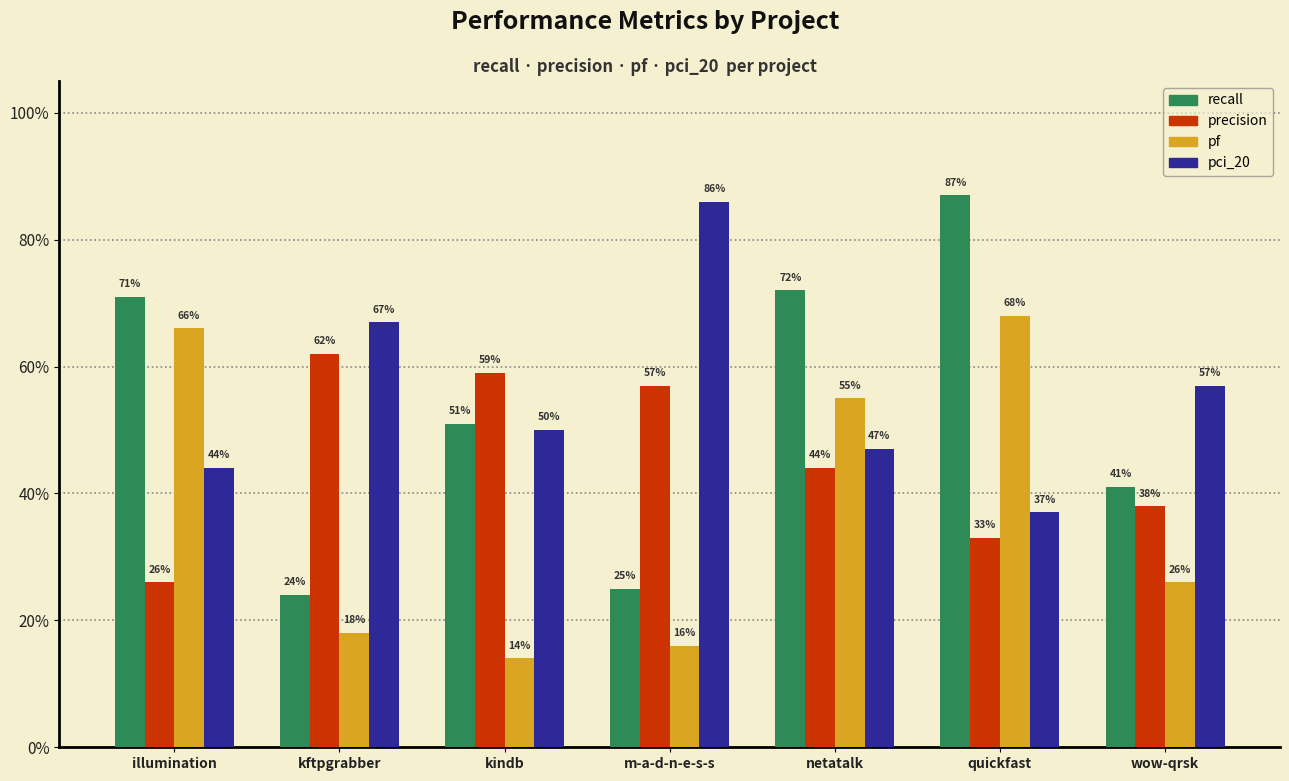

Are the bars grouped side by side (vs. stacked)?

Yes